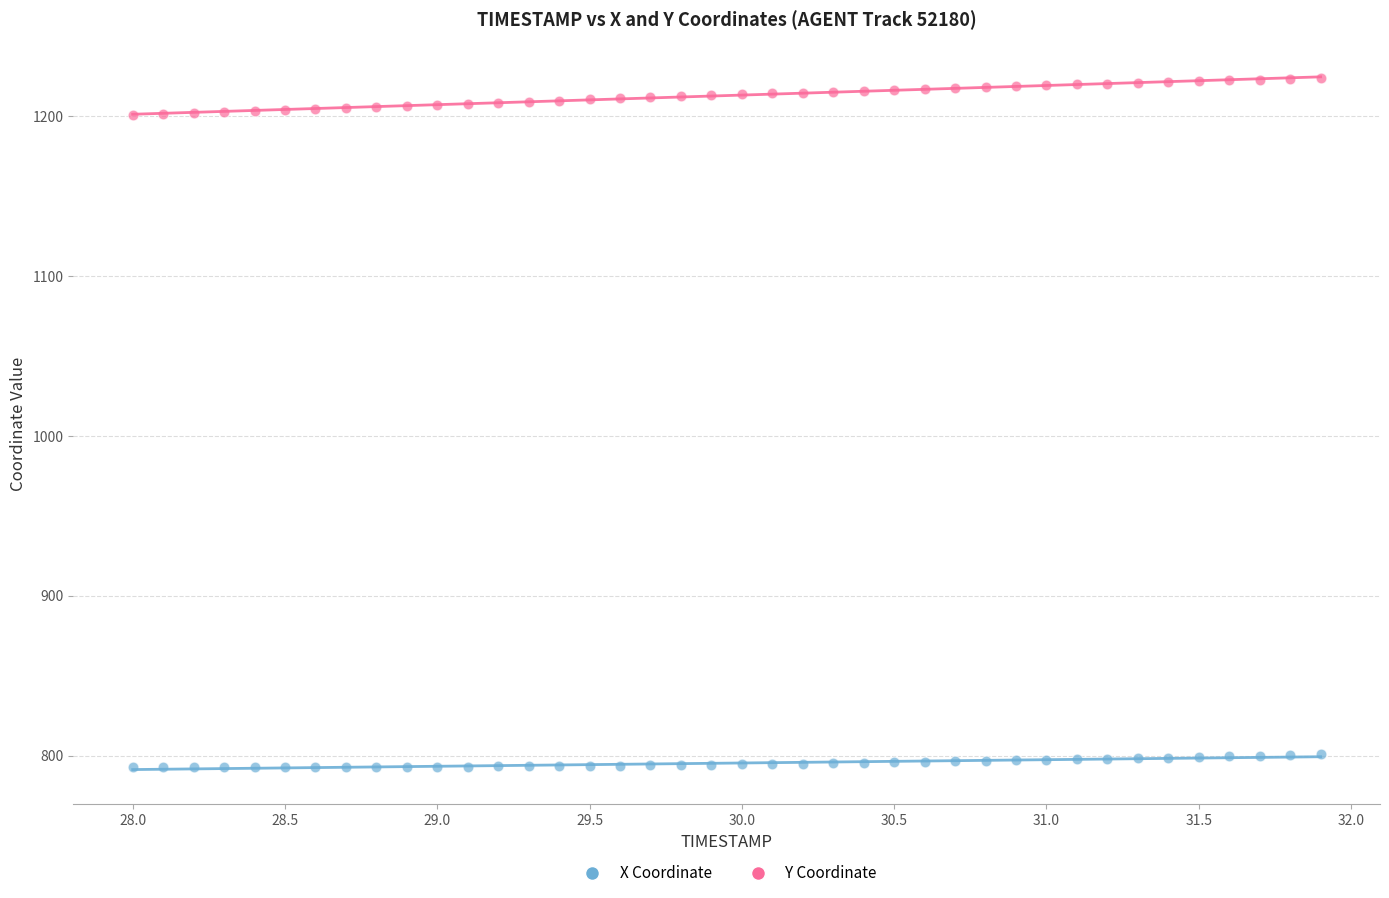

Across all data points, what is the range of Y values (max minus min)?

430.9